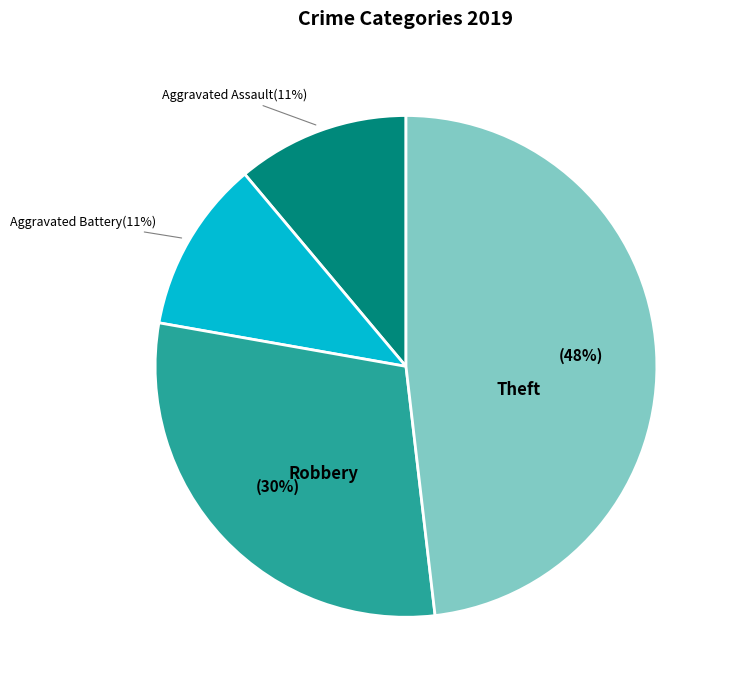

Which category has the biggest portion of the pie?

Theft